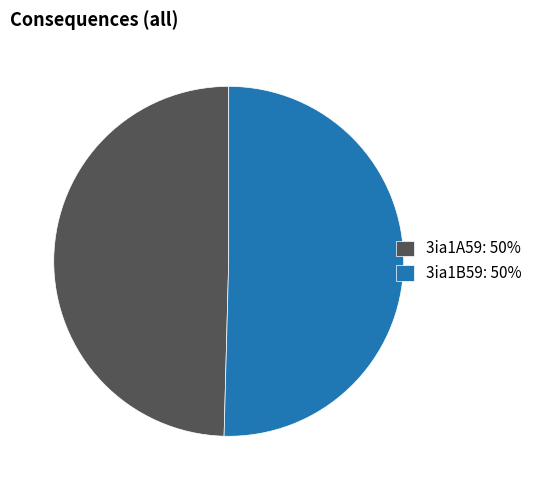

Which has a higher value, 3ia1B59: 50% or 3ia1A59: 50%?

3ia1B59: 50%